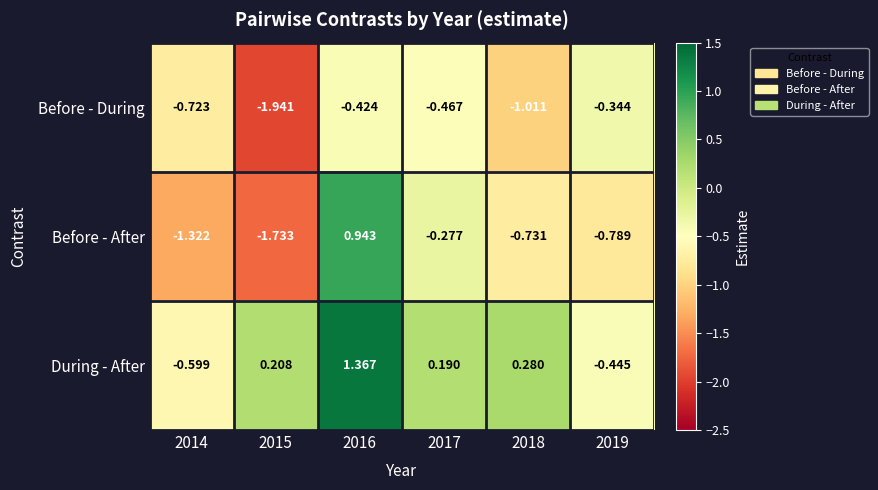

List the series in order of their peak value, highest first.

During - After, Before - After, Before - During